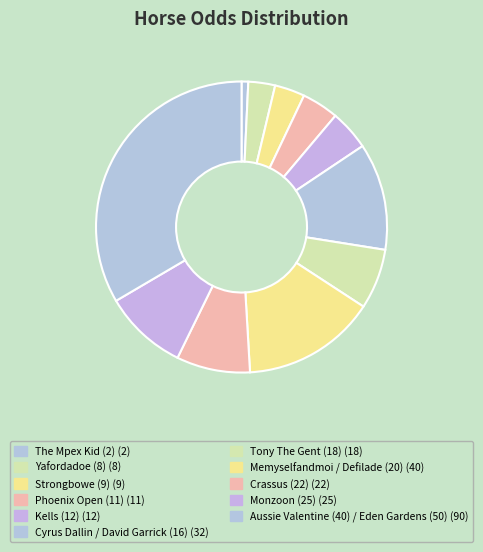

Rank the categories by value from highest to lowest.

Eden Gardens (50), Aussie Valentine (40), Monzoon (25), Crassus (22), Memyselfandmoi (20), Defilade (20), Tony The Gent (18), Cyrus Dallin (16), David Garrick (16), Kells (12), Phoenix Open (11), Strongbowe (9), Yafordadoe (8), The Mpex Kid (2)